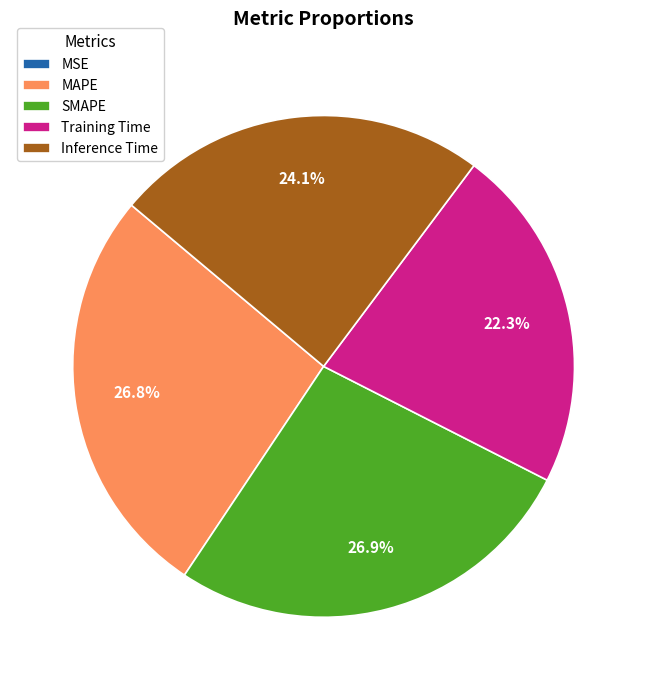

How much of the chart is everything except SMAPE?

73.1%